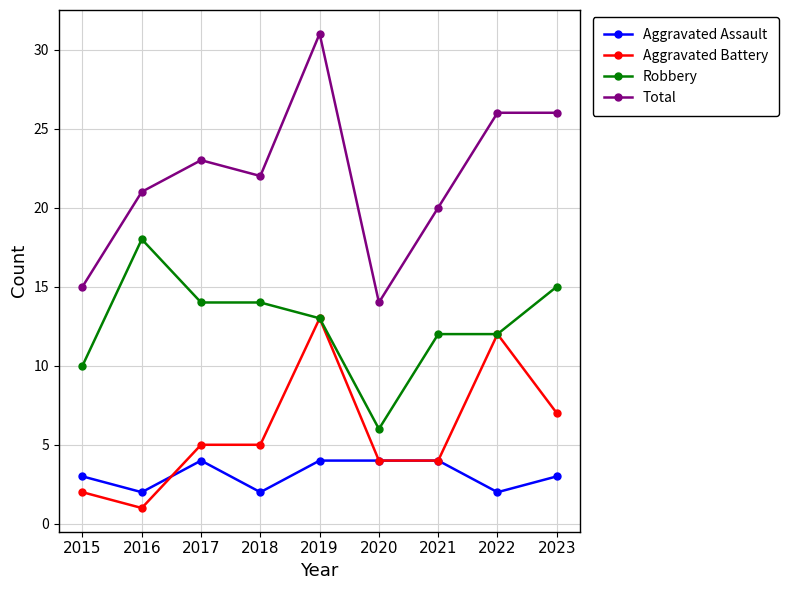

Between which two adjacent categories do Aggravated Battery and Aggravated Assault first intersect?

2016 and 2017